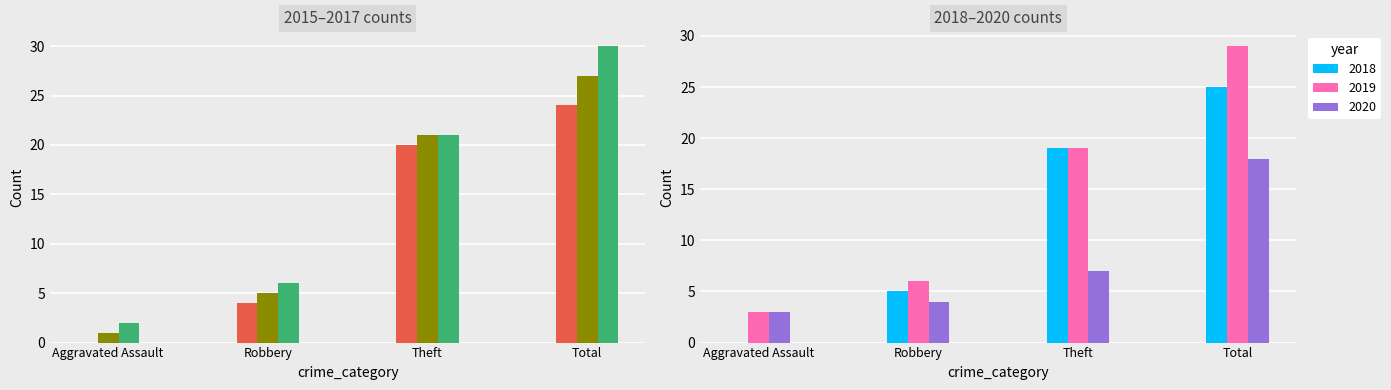

How many 2017 values are between 6 and 30?

3